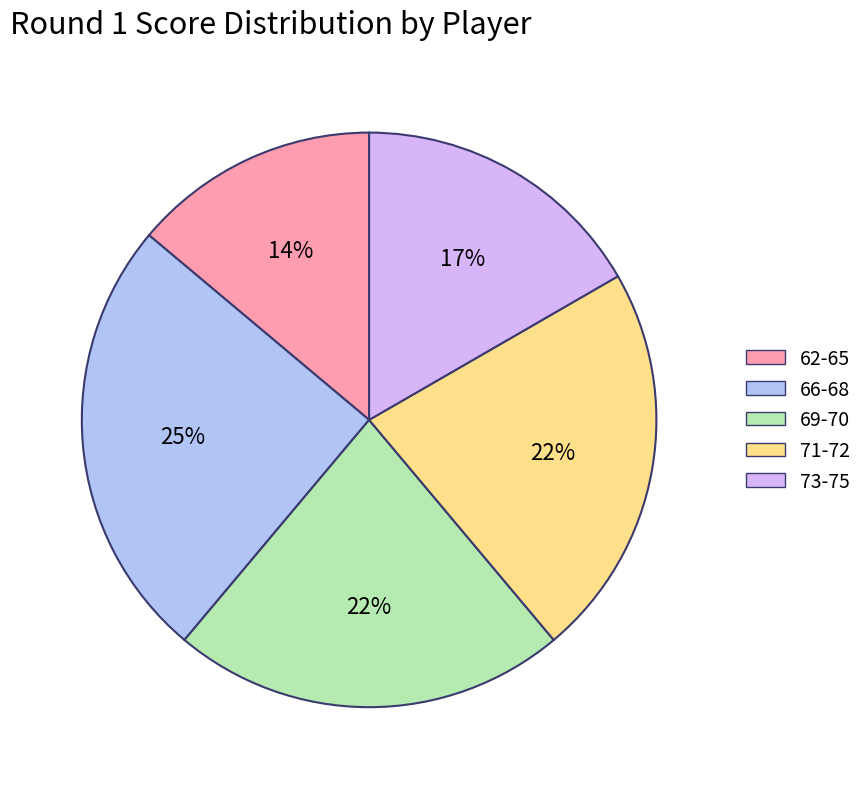

Count the number of slices in the pie.

5